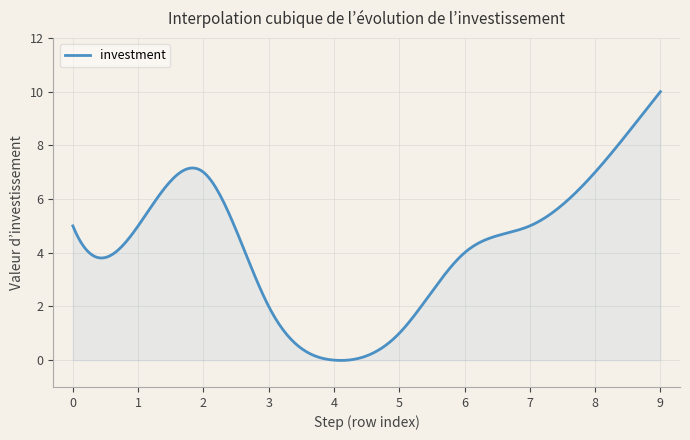

What is the difference between the maximum and minimum values?

10.0